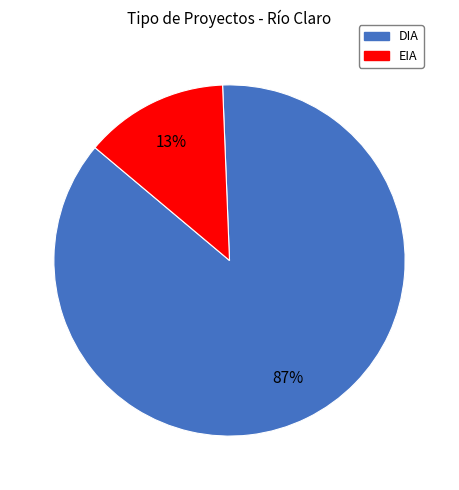

Rank the categories by value from highest to lowest.

DIA, EIA